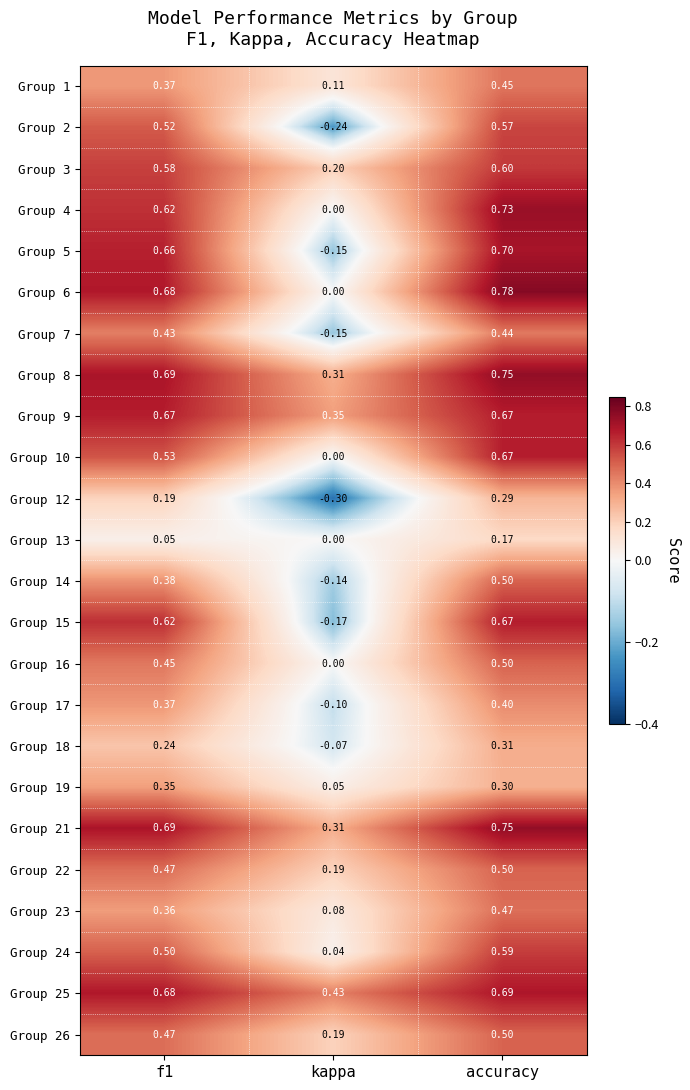

At which label is Group 18 closest to 0?

kappa